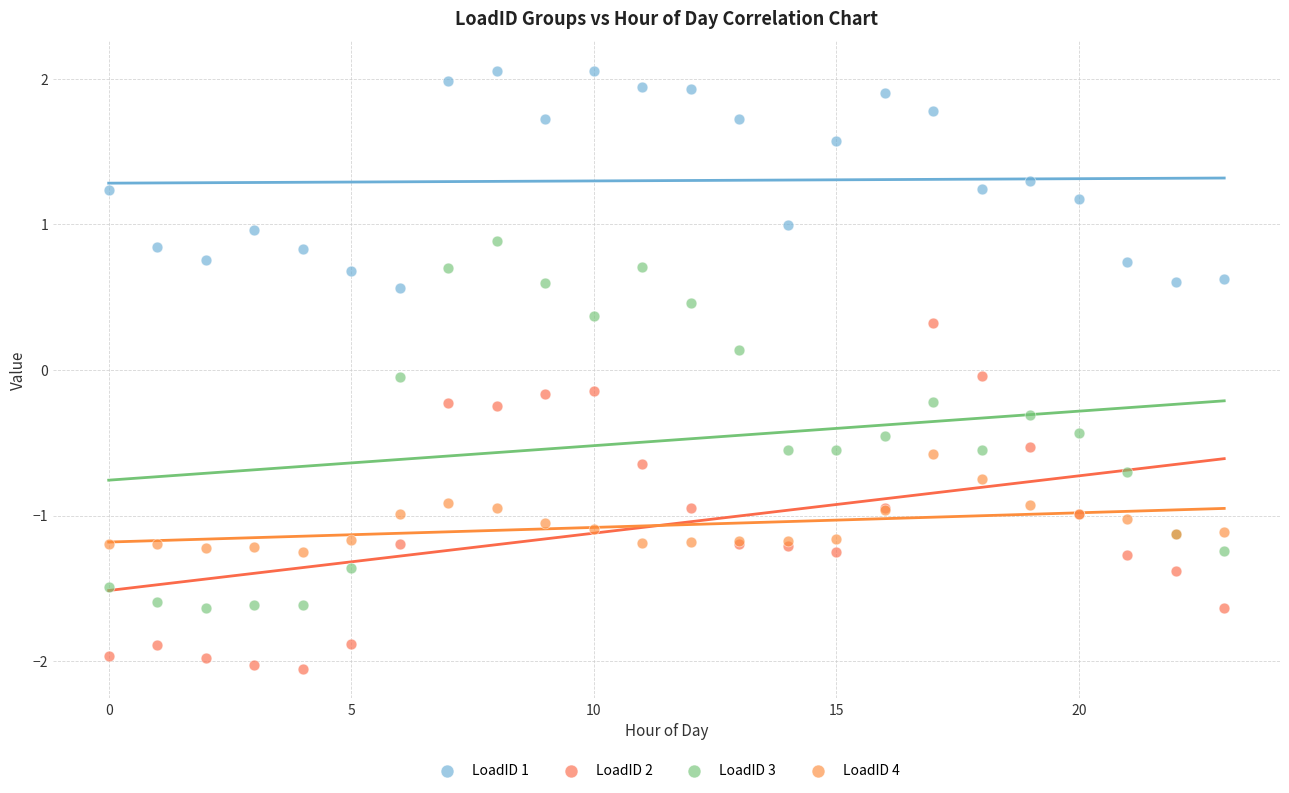

What are all the series names shown in the legend?

LoadID 1, LoadID 2, LoadID 3, LoadID 4